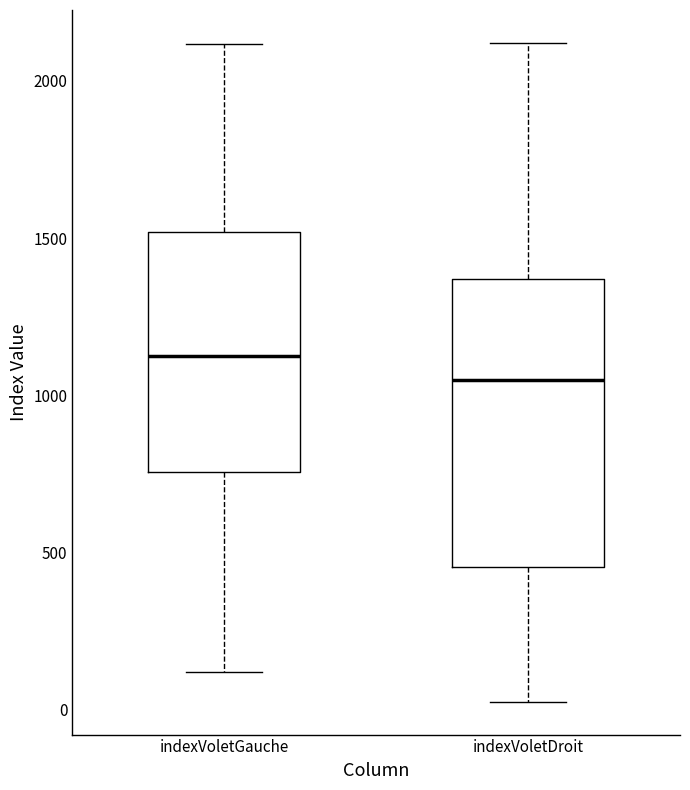

Which box's median line is the highest?

indexVoletGauche